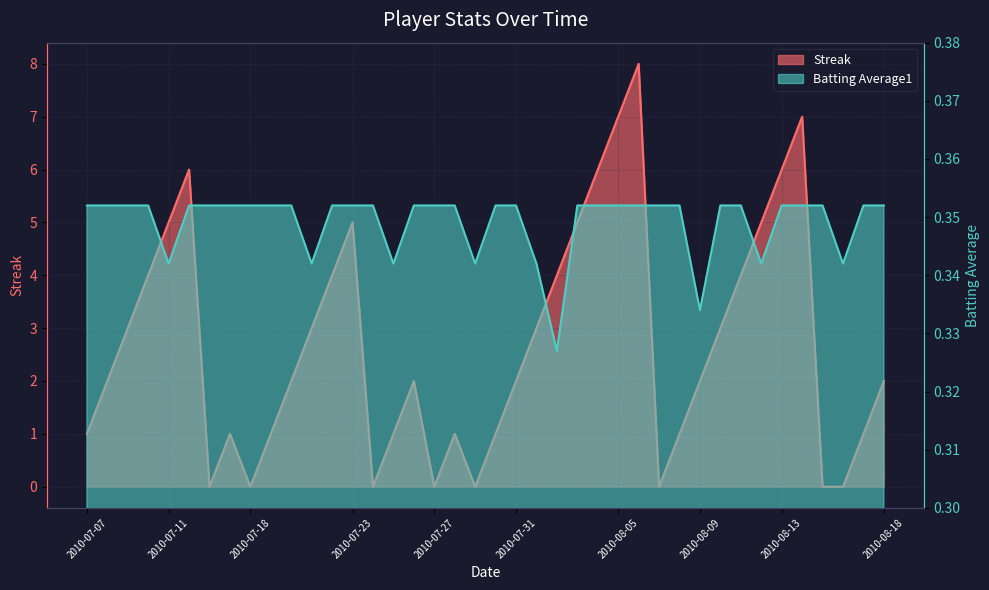

The value of Batting Average1 at 2010-08-12 is 0.1. True or false?

False